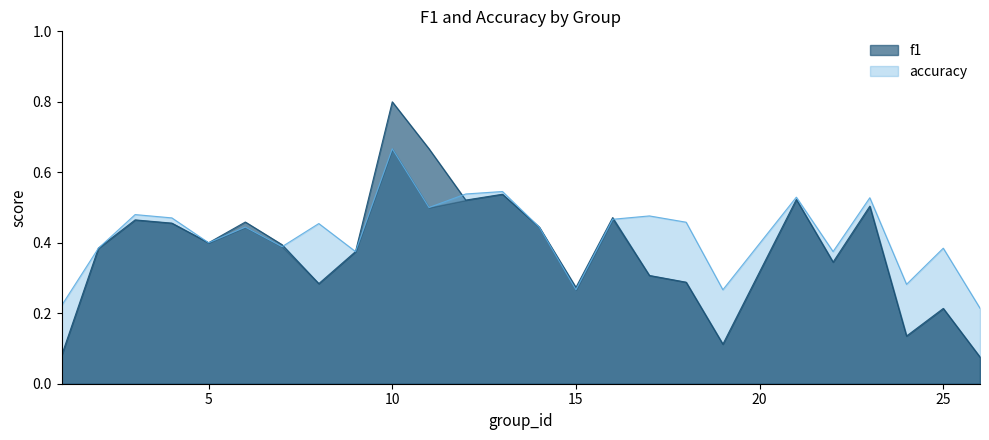

Where is f1 nearest to the value 0?

26